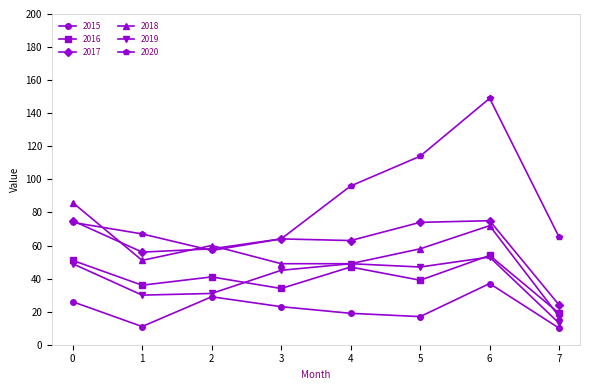

What are all the series names shown in the legend?

2015, 2016, 2017, 2018, 2019, 2020